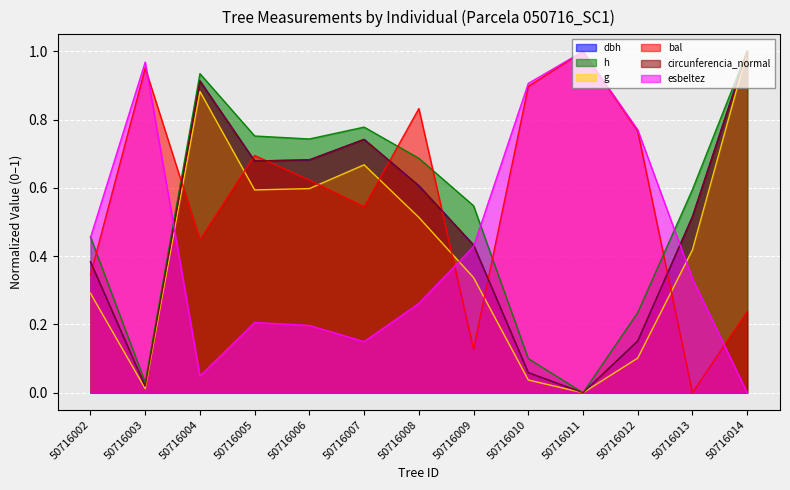

Reading left to right, extract all data points from this chart.

dbh: 50716002=0.4	50716003=0.0	50716004=0.9	50716005=0.7	50716006=0.7	50716007=0.7	50716008=0.6	50716009=0.4	50716010=0.1	50716011=0.0	50716012=0.2	50716013=0.5	50716014=1.0
h: 50716002=0.5	50716003=0.0	50716004=0.9	50716005=0.8	50716006=0.7	50716007=0.8	50716008=0.7	50716009=0.5	50716010=0.1	50716011=0.0	50716012=0.2	50716013=0.6	50716014=1.0
g: 50716002=0.3	50716003=0.0	50716004=0.9	50716005=0.6	50716006=0.6	50716007=0.7	50716008=0.5	50716009=0.3	50716010=0.0	50716011=0.0	50716012=0.1	50716013=0.4	50716014=1.0
bal: 50716002=0.3	50716003=1.0	50716004=0.4	50716005=0.7	50716006=0.6	50716007=0.5	50716008=0.8	50716009=0.1	50716010=0.9	50716011=1.0	50716012=0.8	50716013=0.0	50716014=0.2
circunferencia_normal: 50716002=0.4	50716003=0.0	50716004=0.9	50716005=0.7	50716006=0.7	50716007=0.7	50716008=0.6	50716009=0.4	50716010=0.1	50716011=0.0	50716012=0.2	50716013=0.5	50716014=1.0
esbeltez: 50716002=0.5	50716003=1.0	50716004=0.0	50716005=0.2	50716006=0.2	50716007=0.1	50716008=0.3	50716009=0.4	50716010=0.9	50716011=1.0	50716012=0.8	50716013=0.3	50716014=0.0